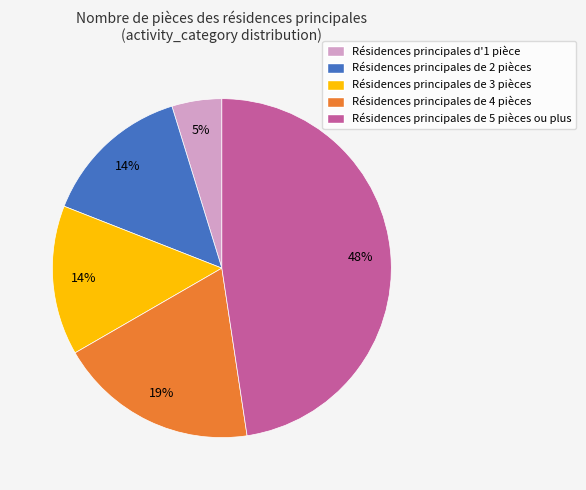

What percentage is the Résidences principales de 2 pièces slice, to the nearest percent?

14%